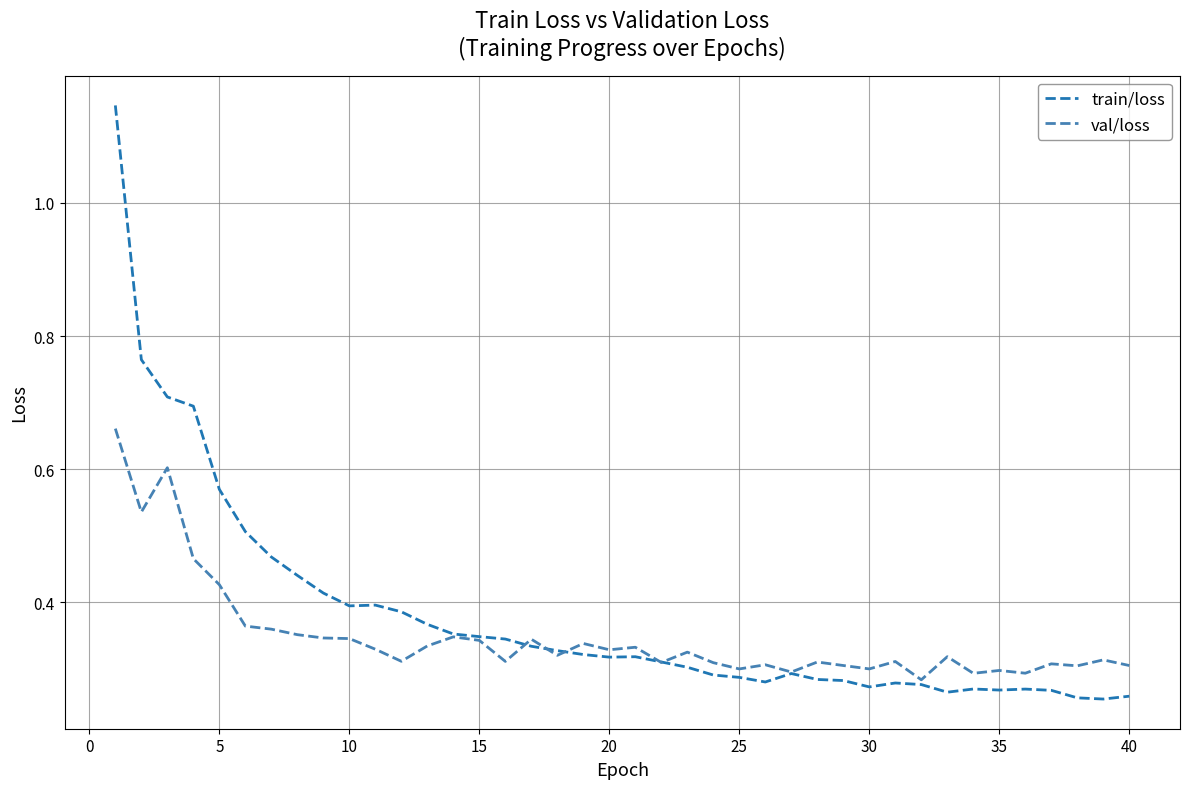

How many lines are shown in the chart?

2